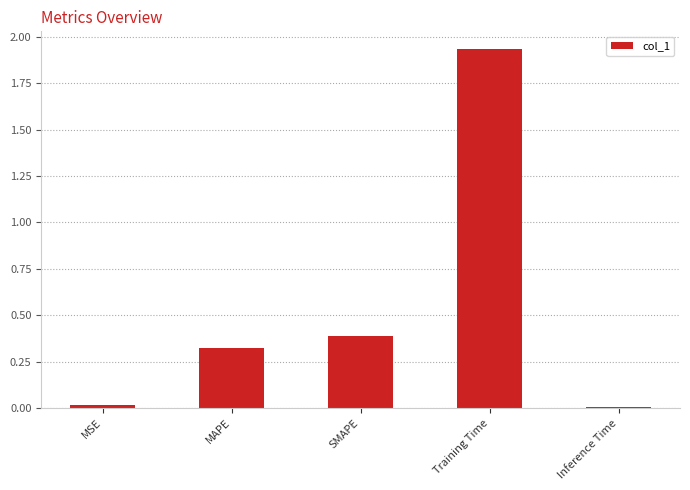

What is the value of the 3rd bar from the left?

0.4